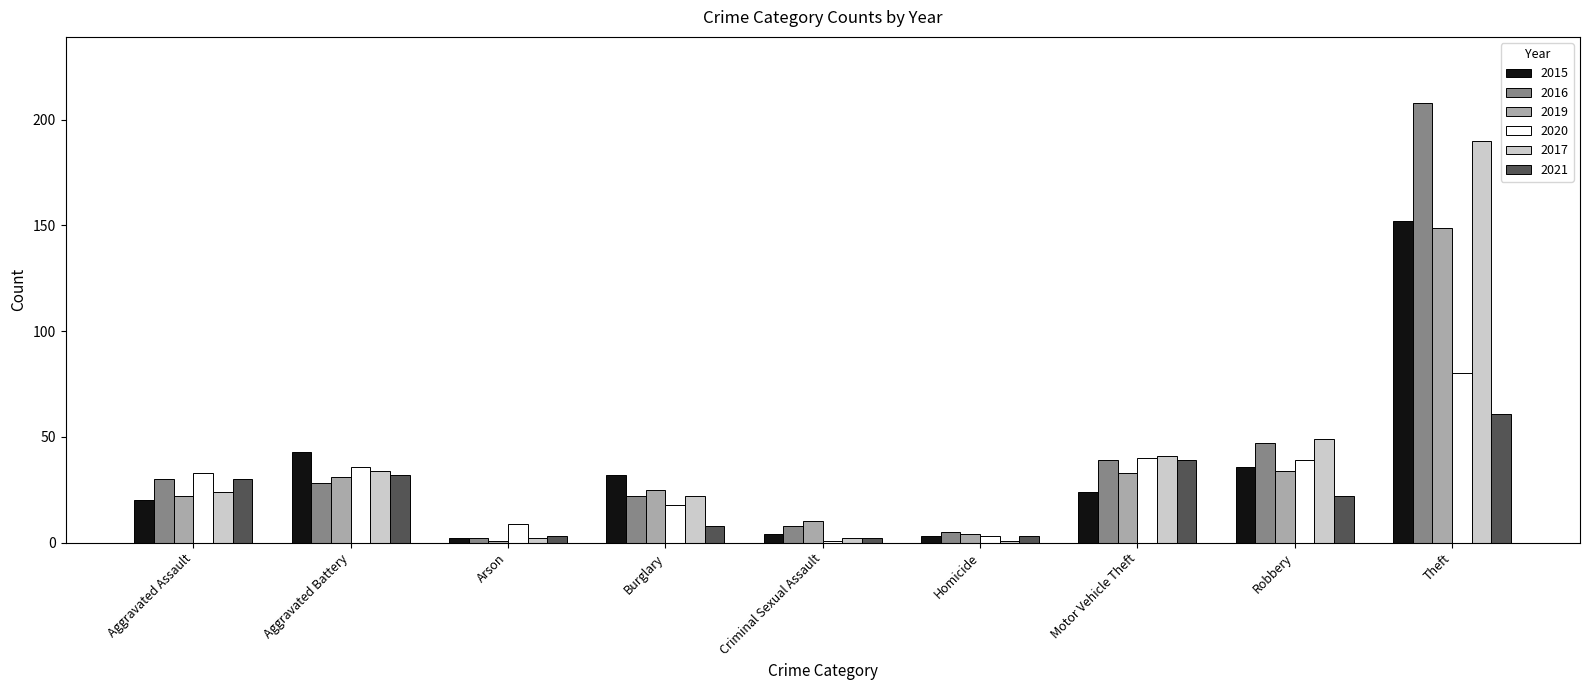

What is the sum of all 2021 values?

200